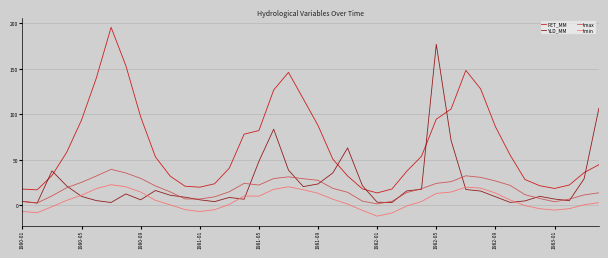

How many series are shown in this chart?

4